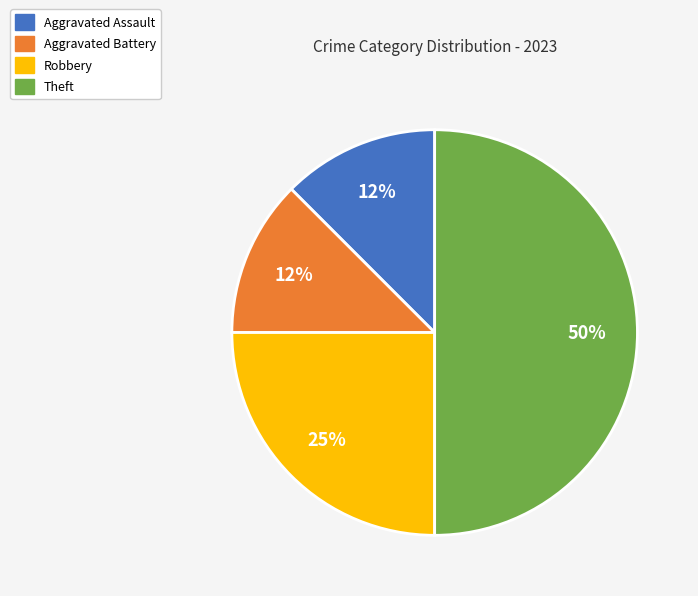

Is the sum of Aggravated Battery and Theft greater than half?

Yes